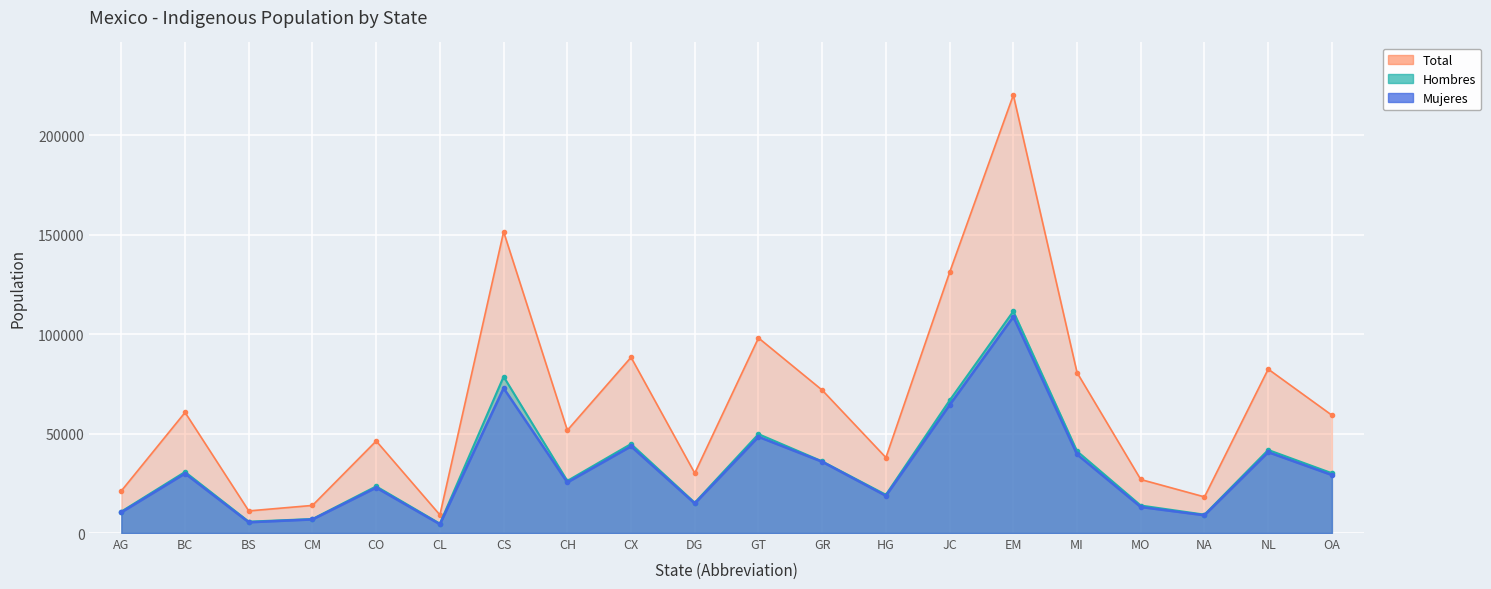

What is the highest value of the Hombres series?

111544